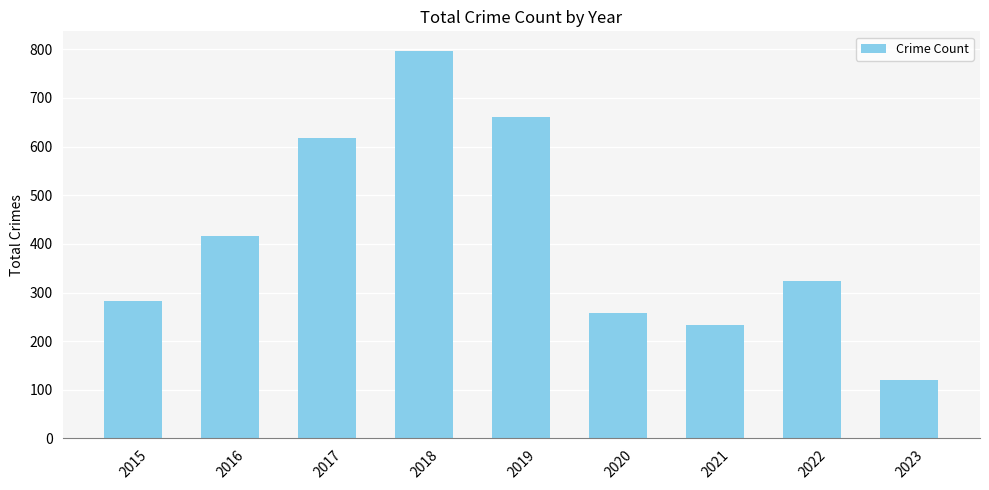

Rank the categories by value from highest to lowest.

2018, 2019, 2017, 2016, 2022, 2015, 2020, 2021, 2023